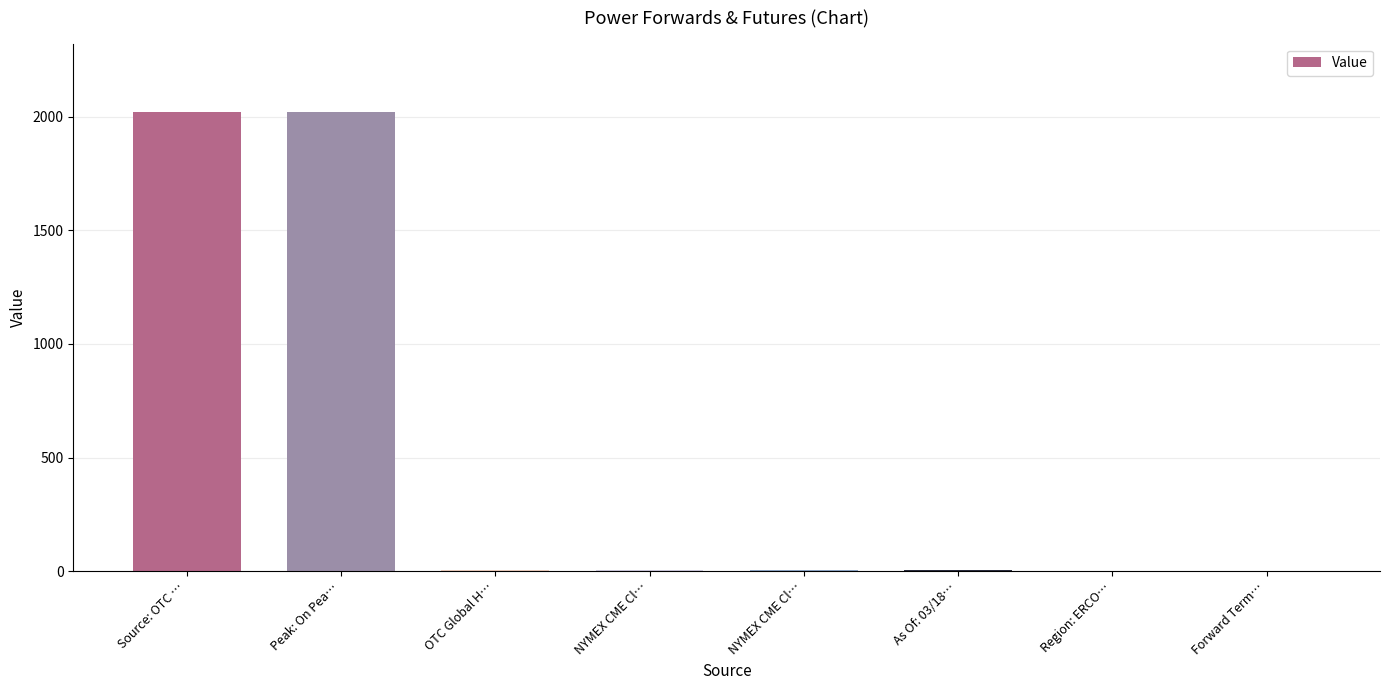

Is it true that the value at Peak: On Pea… is 1177?

False